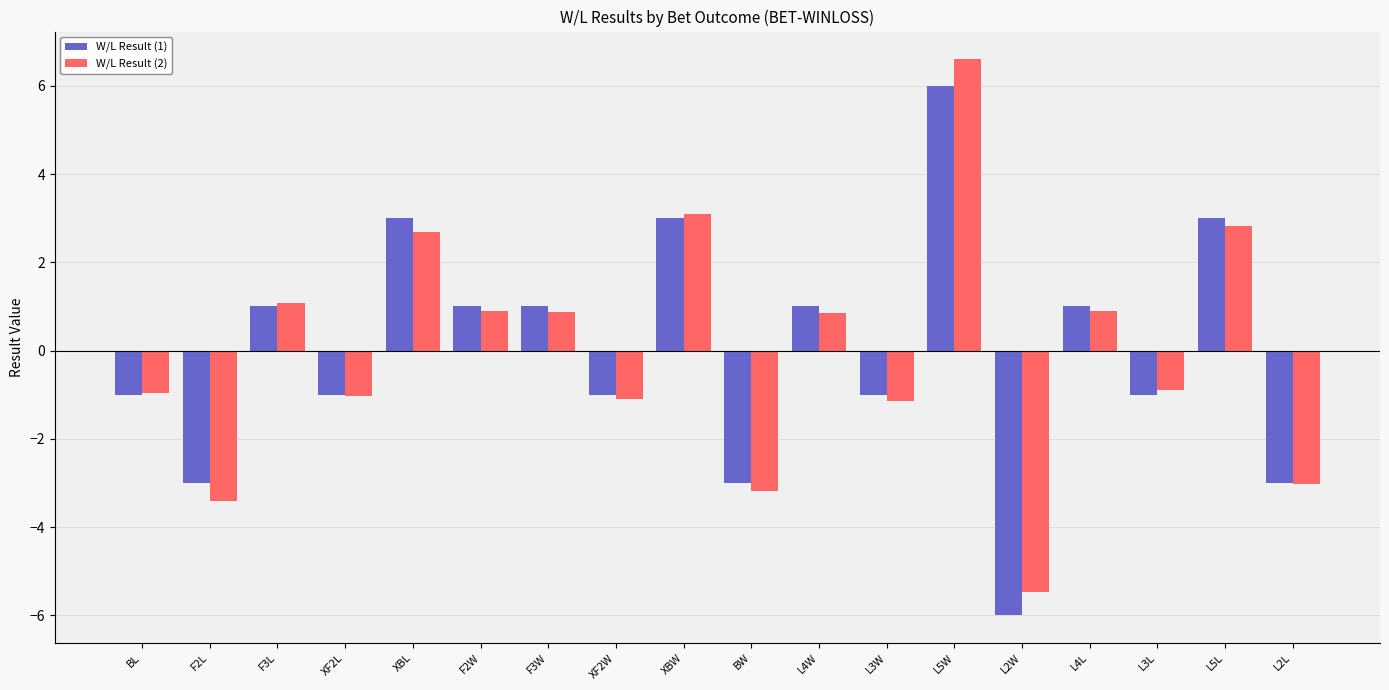

List the series in order of their peak value, highest first.

W/L Result (2), W/L Result (1)